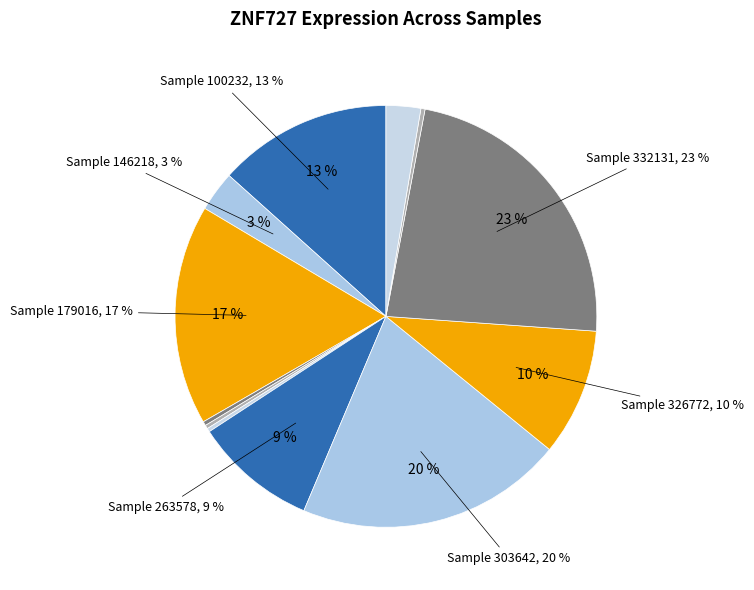

Rank the categories by value from lowest to highest.

224143, 258135, 186481, 348685, 400220, 146218, 263578, 326772, 100232, 179016, 303642, 332131